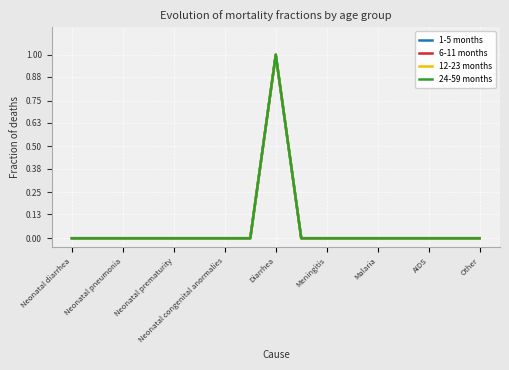

How many lines are shown in the chart?

4